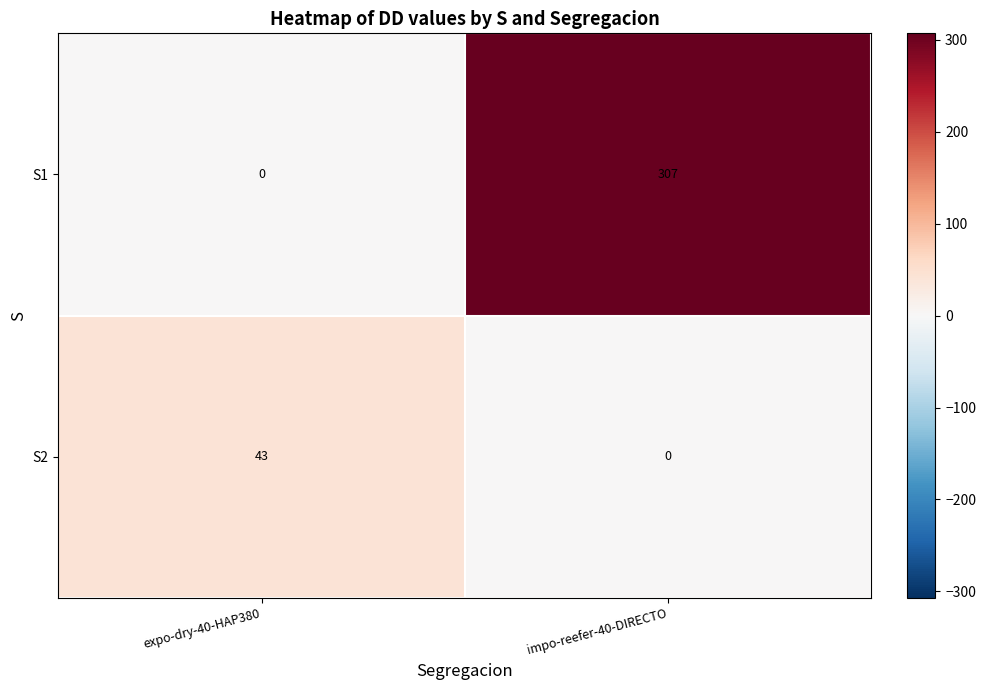

What is the maximum value for S1?

307